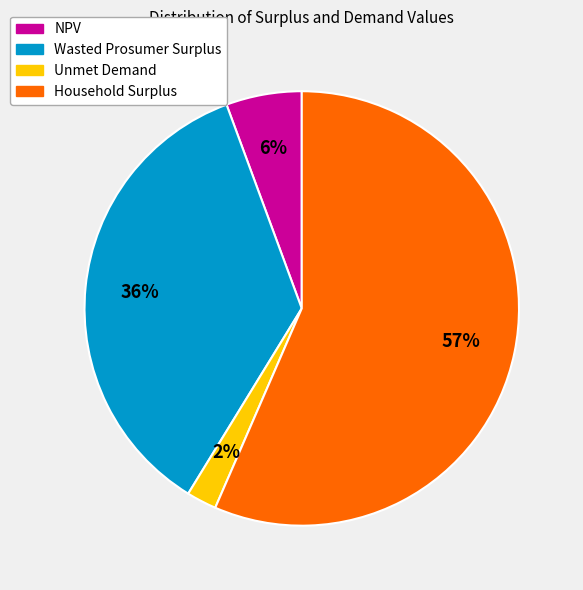

Count the number of slices in the pie.

4